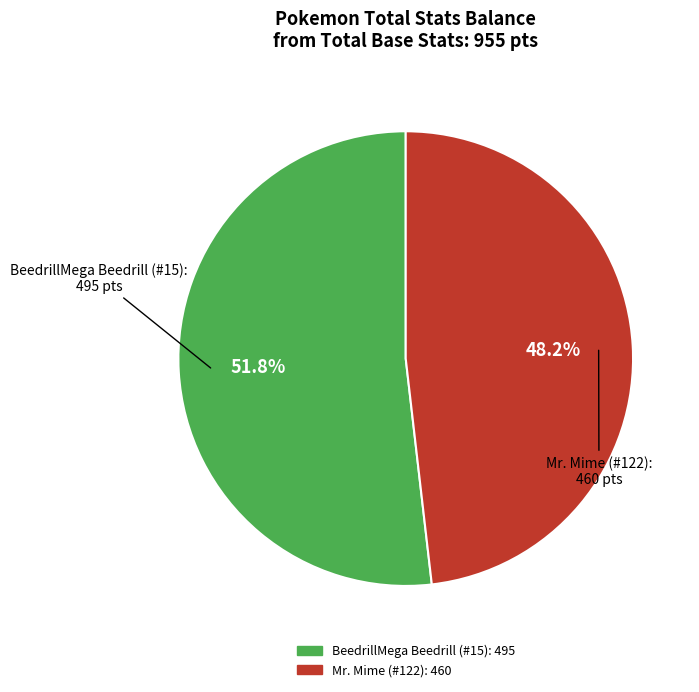

Rank the categories by value from highest to lowest.

BeedrillMega Beedrill (#15), Mr. Mime (#122)